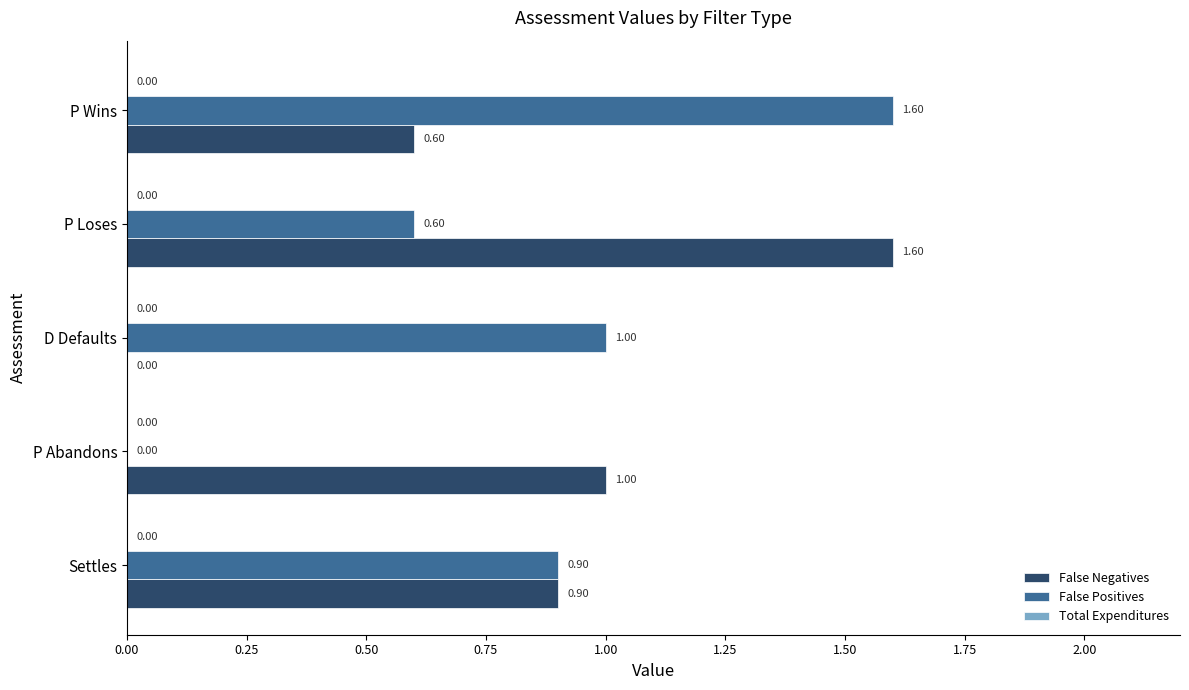

Count the number of categories in the chart.

5